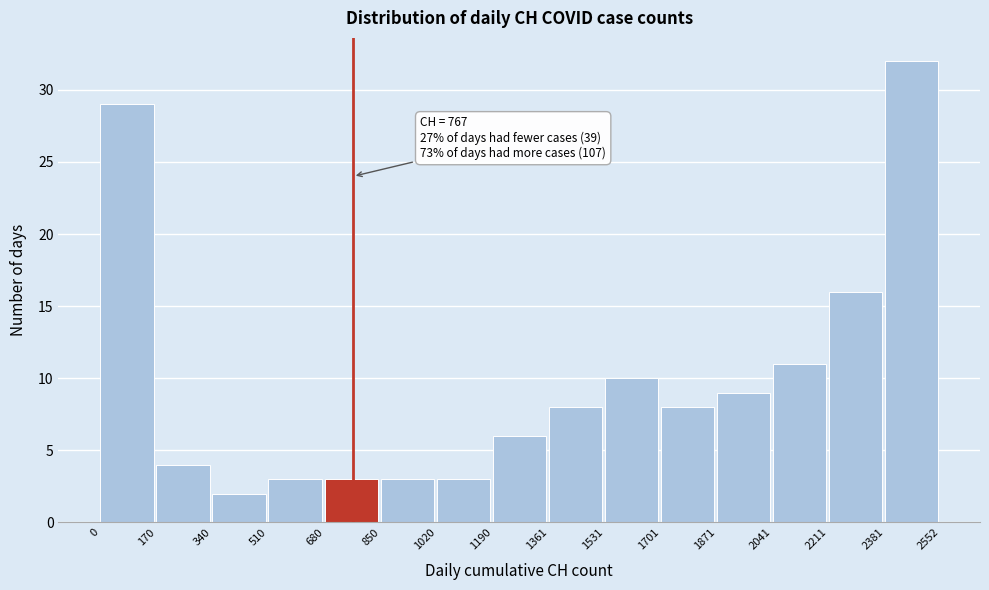

Over which range of the x-axis is the bar tallest?

2381 to 2552